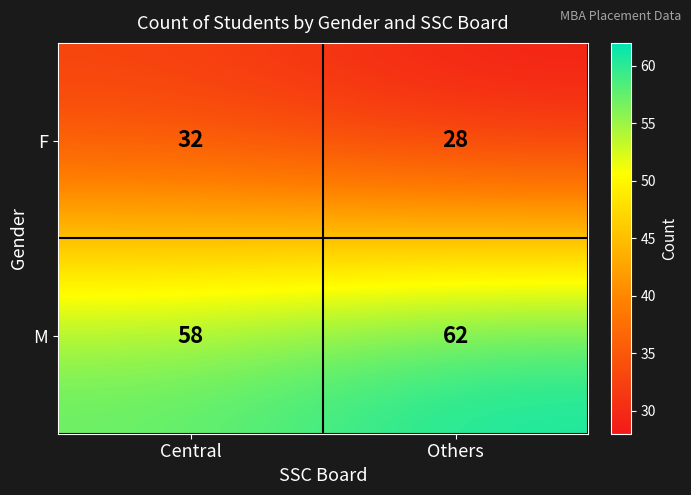

The value of F at Central is 32. True or false?

True